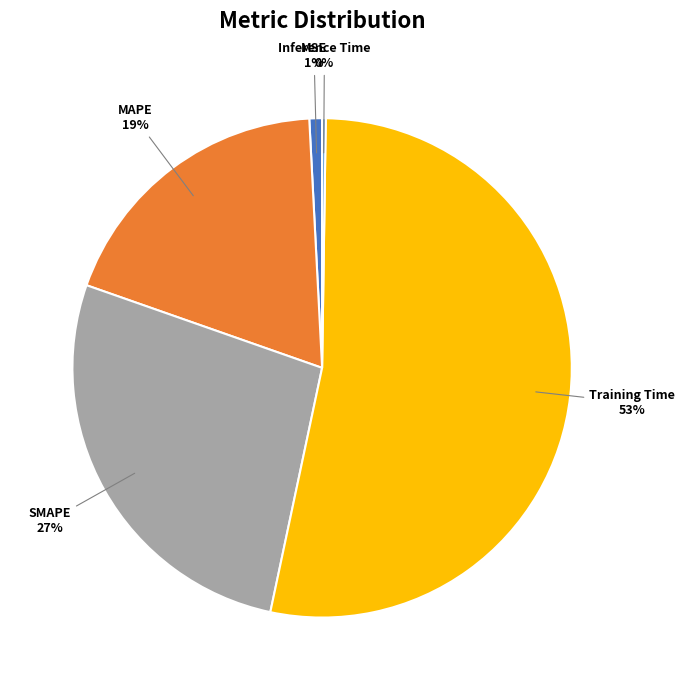

True or false: MSE accounts for 11% of the total.

False